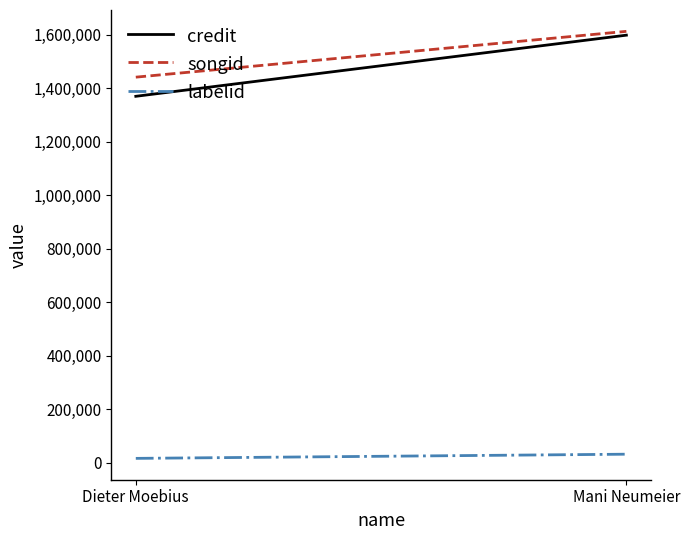

What is the lowest value of the credit series?

1369969